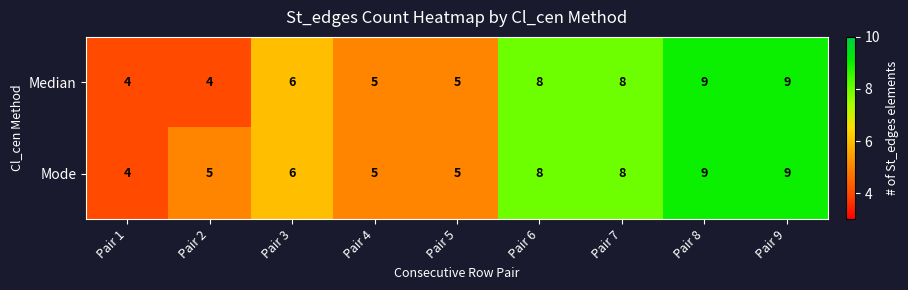

What is the difference between the maximum and minimum values in the Mode series?

5